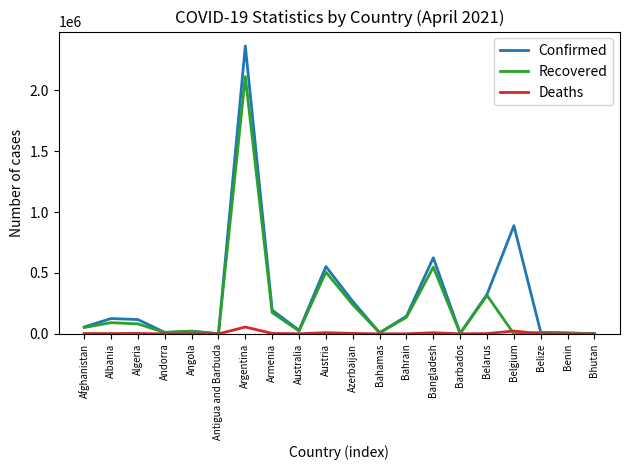

Which series has the widest spread of values?

Confirmed